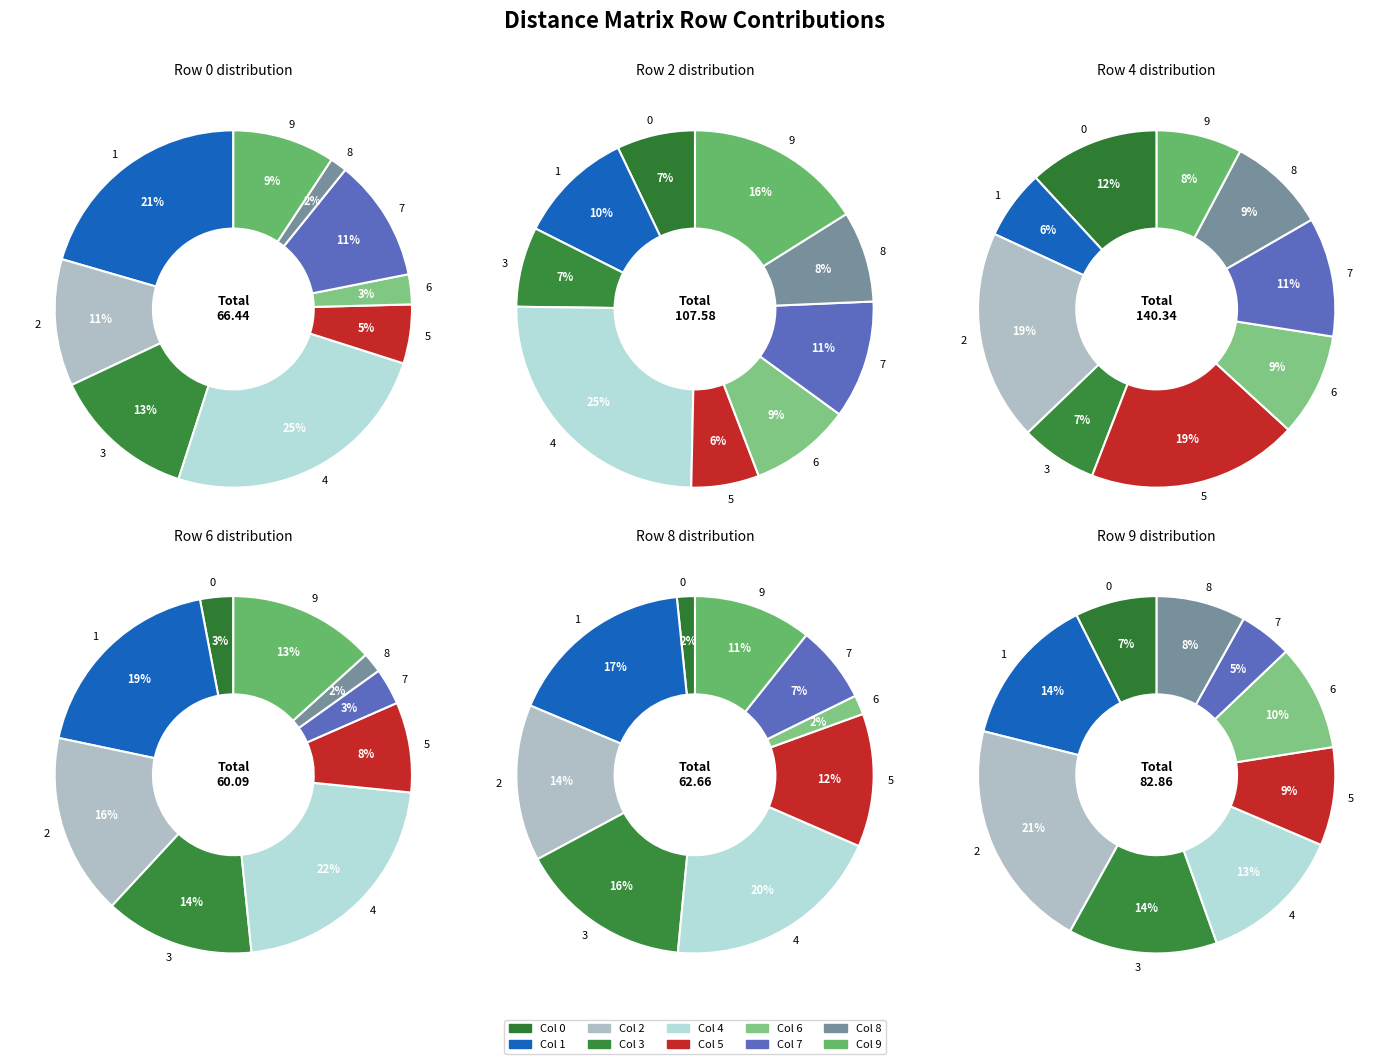

Is it true that 5 is 4% of the pie?

False